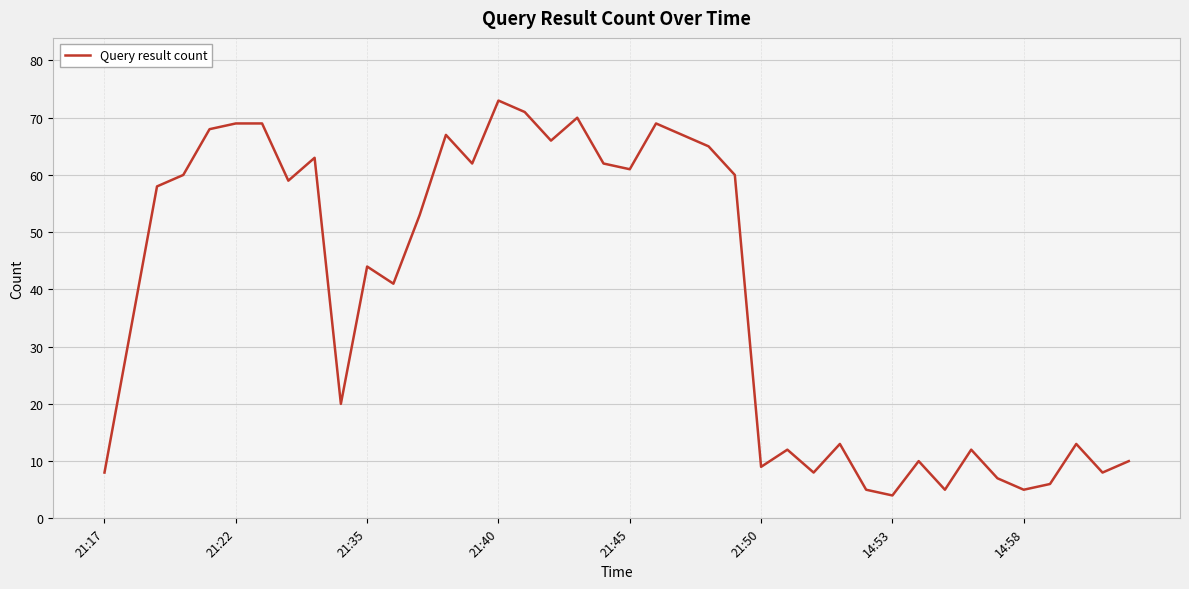

What is the maximum value shown in the chart?

73